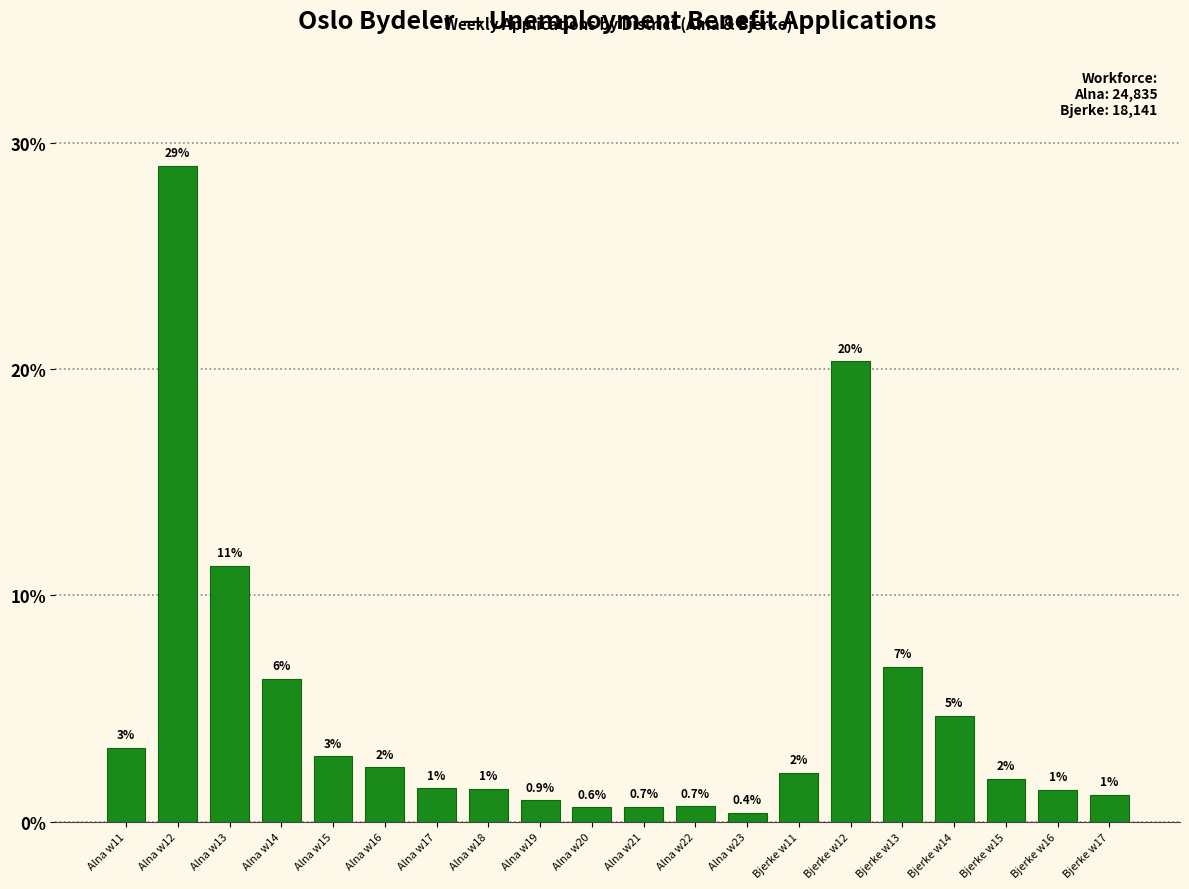

What is the label of the 2nd bar from the right?

Bjerke w16